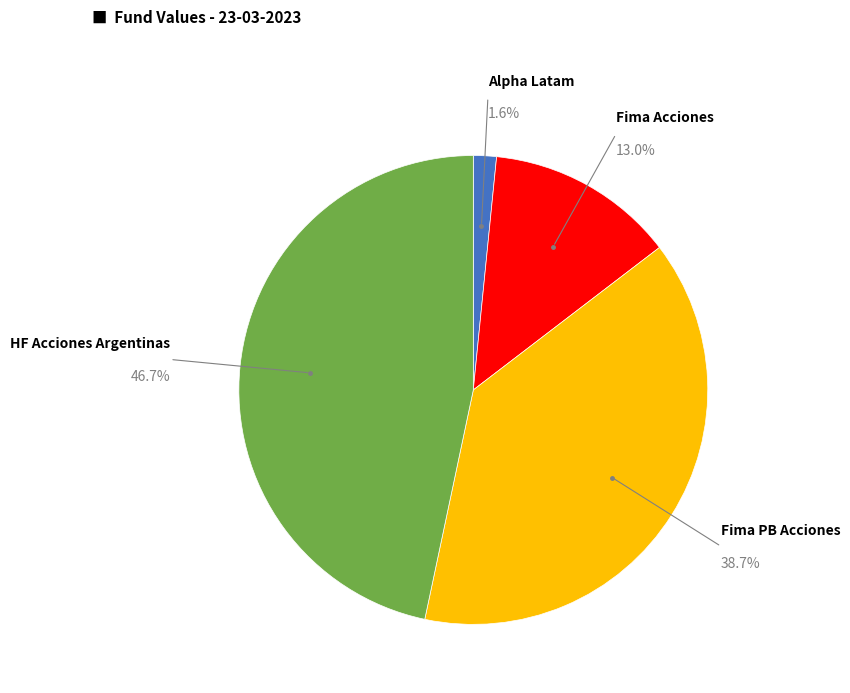

Is there a majority slice in this chart?

No